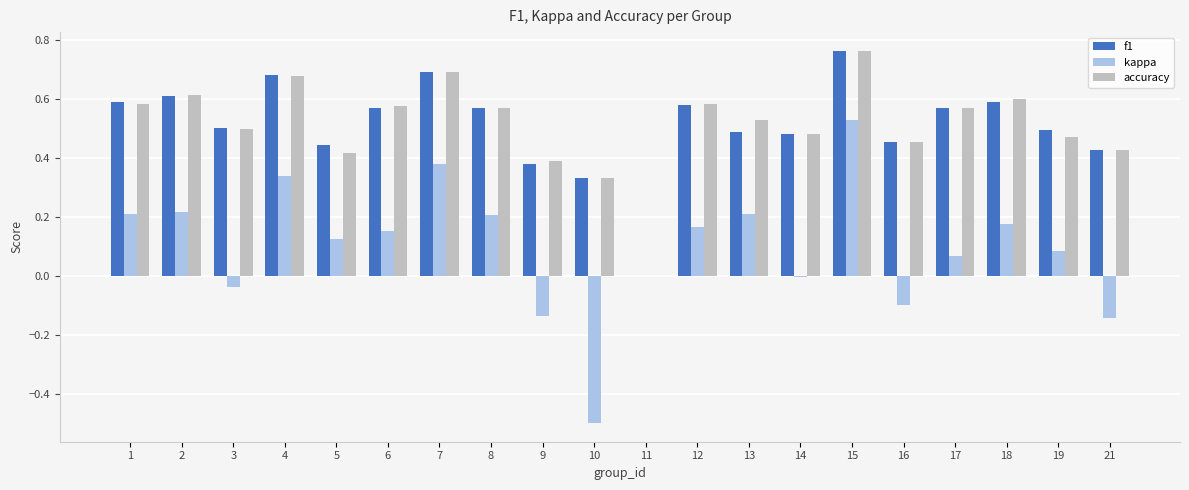

Is it true that kappa equals 0.2 at 18?

True